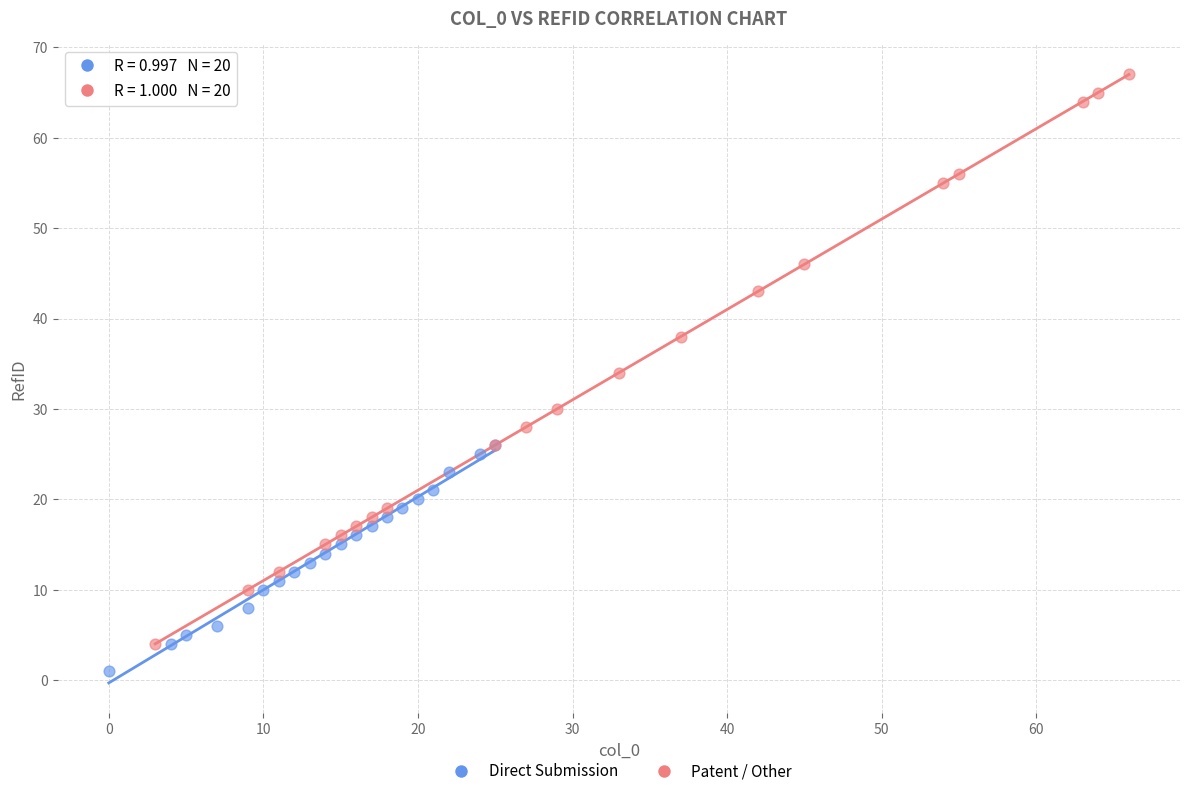

Which series reaches the minimum Y coordinate?

Direct Submission